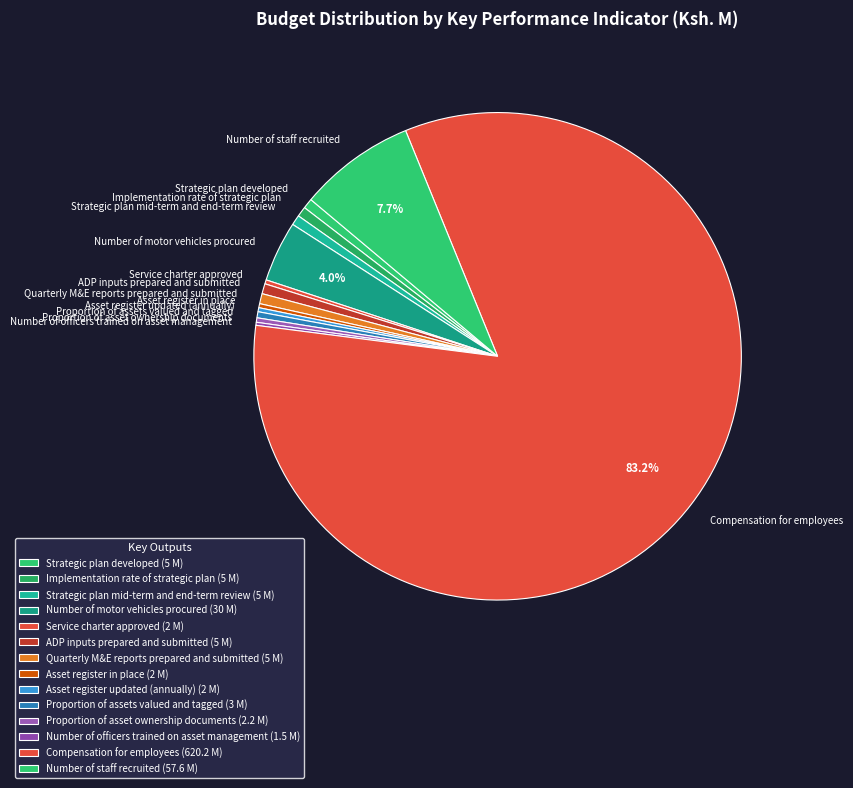

To the nearest percent, what is the difference between the largest and smallest slice percentages?

83%